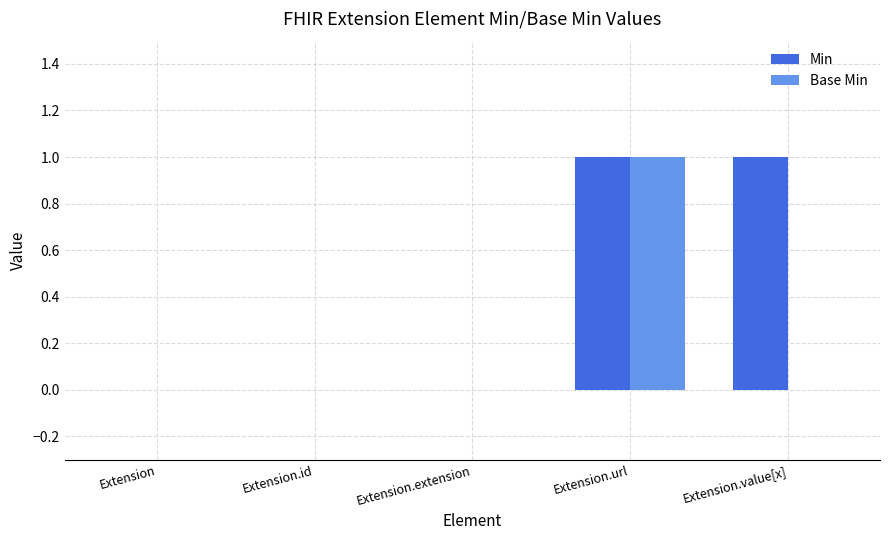

Is it true that Min equals 0 at Extension.value[x]?

False